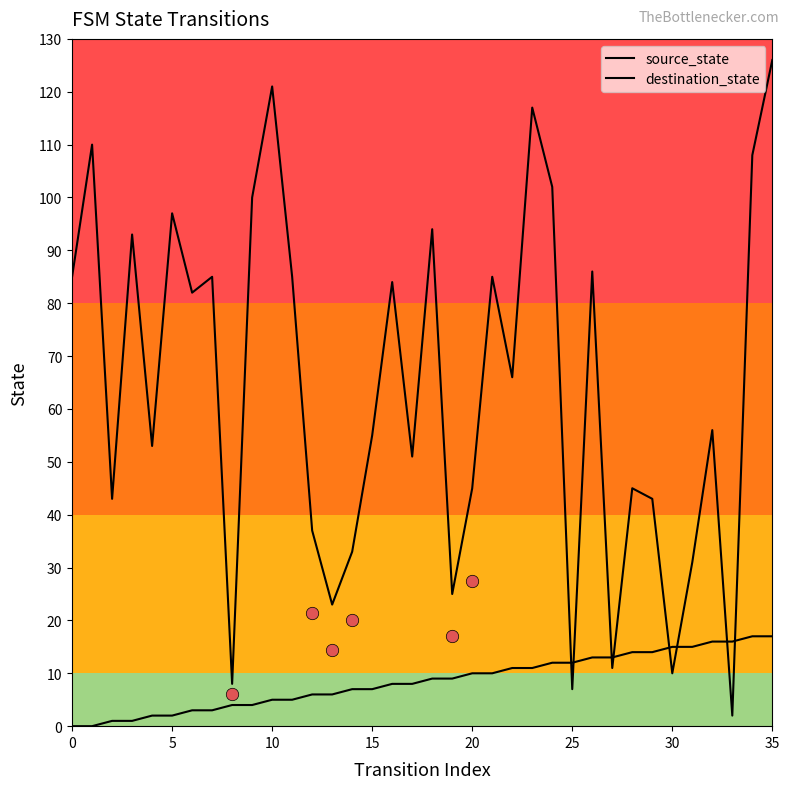

Which series has the largest total across all categories?

destination_state